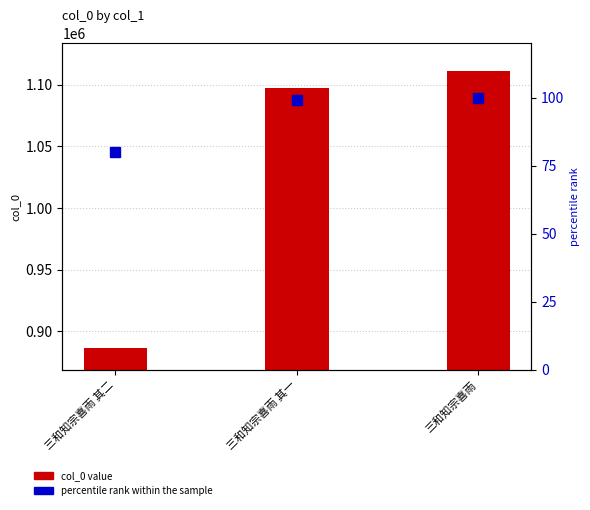

Which series changed the most between 三和知宗喜雨 其二 and 三和知宗喜雨?

col_0